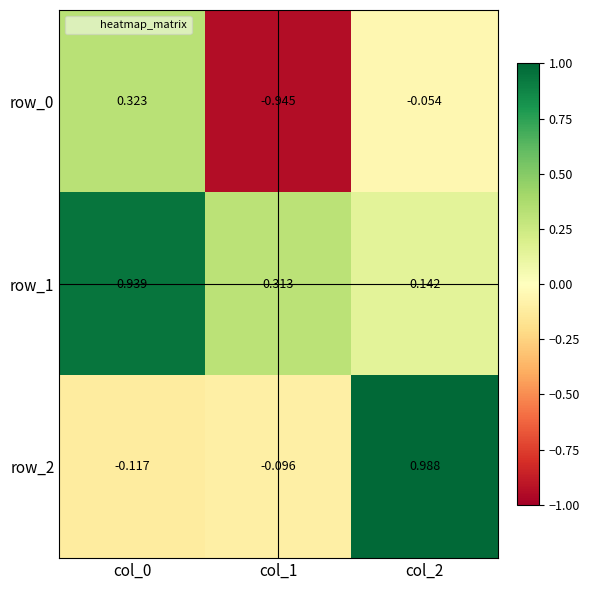

Count the number of data series in this chart.

3